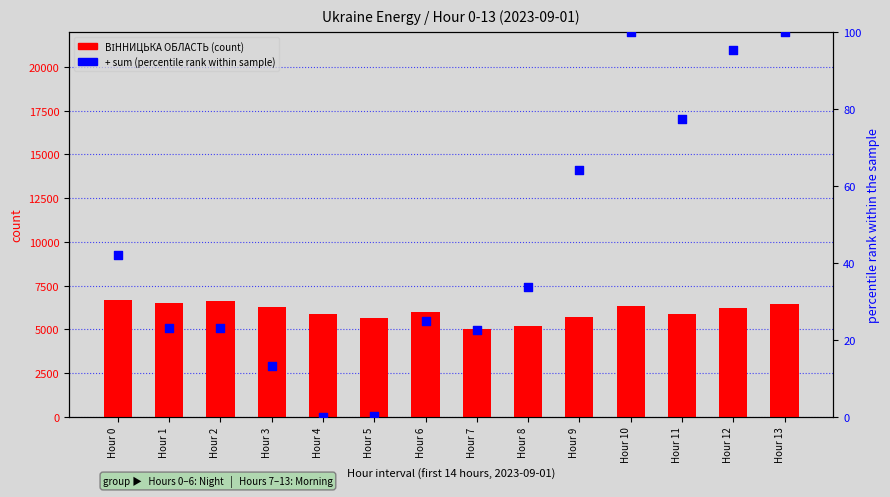

Which series contains the highest Y value?

ВІННИЦЬКА ОБЛАСТЬ